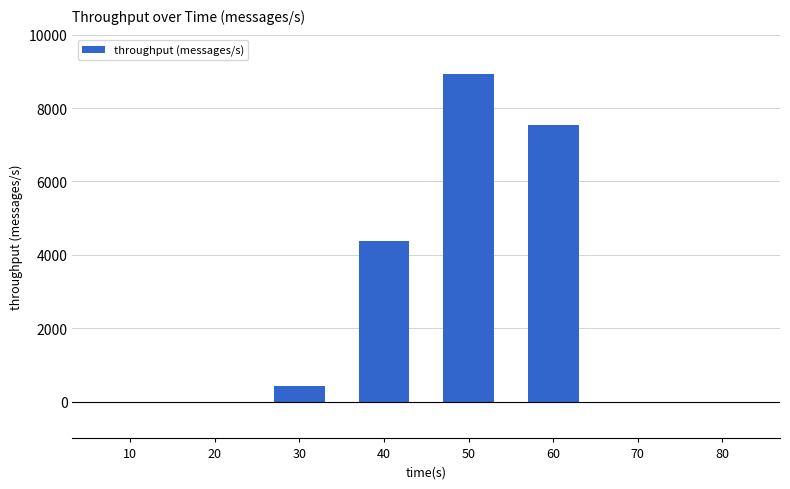

What is the greatest value displayed?

8929